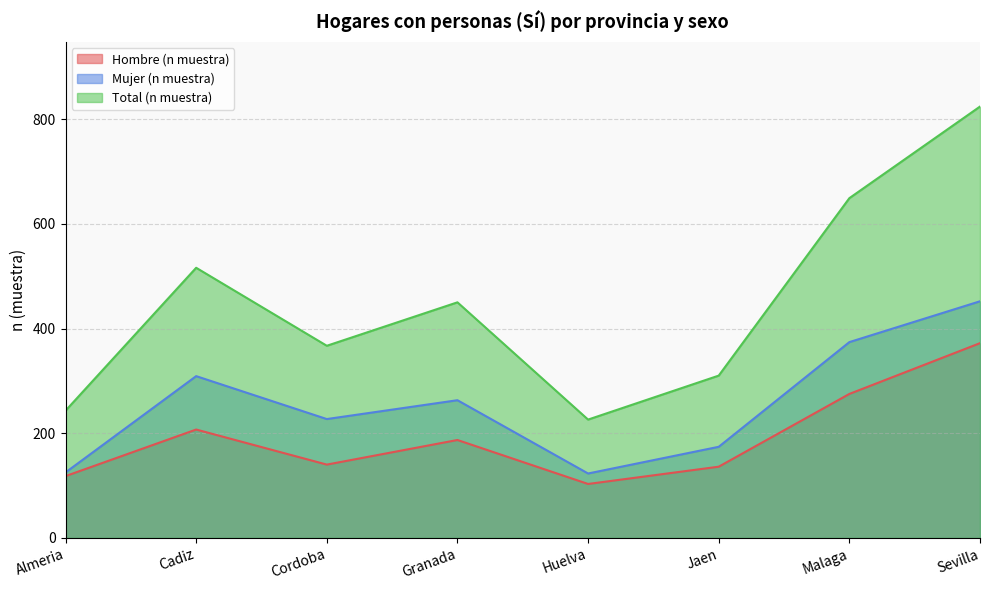

What position from the right is Malaga?

2